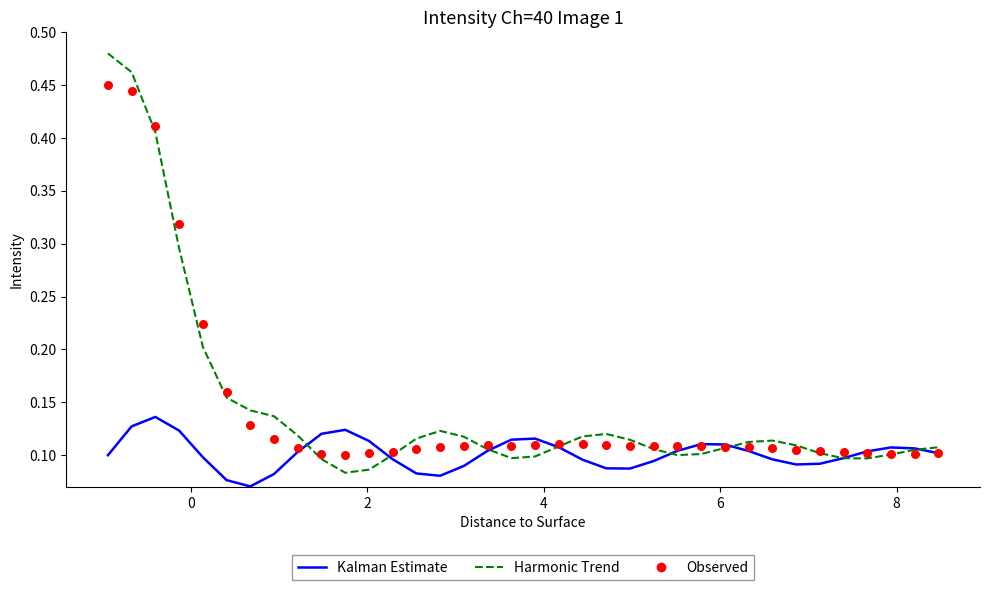

Which series has the widest spread of Y values?

Harmonic Trend